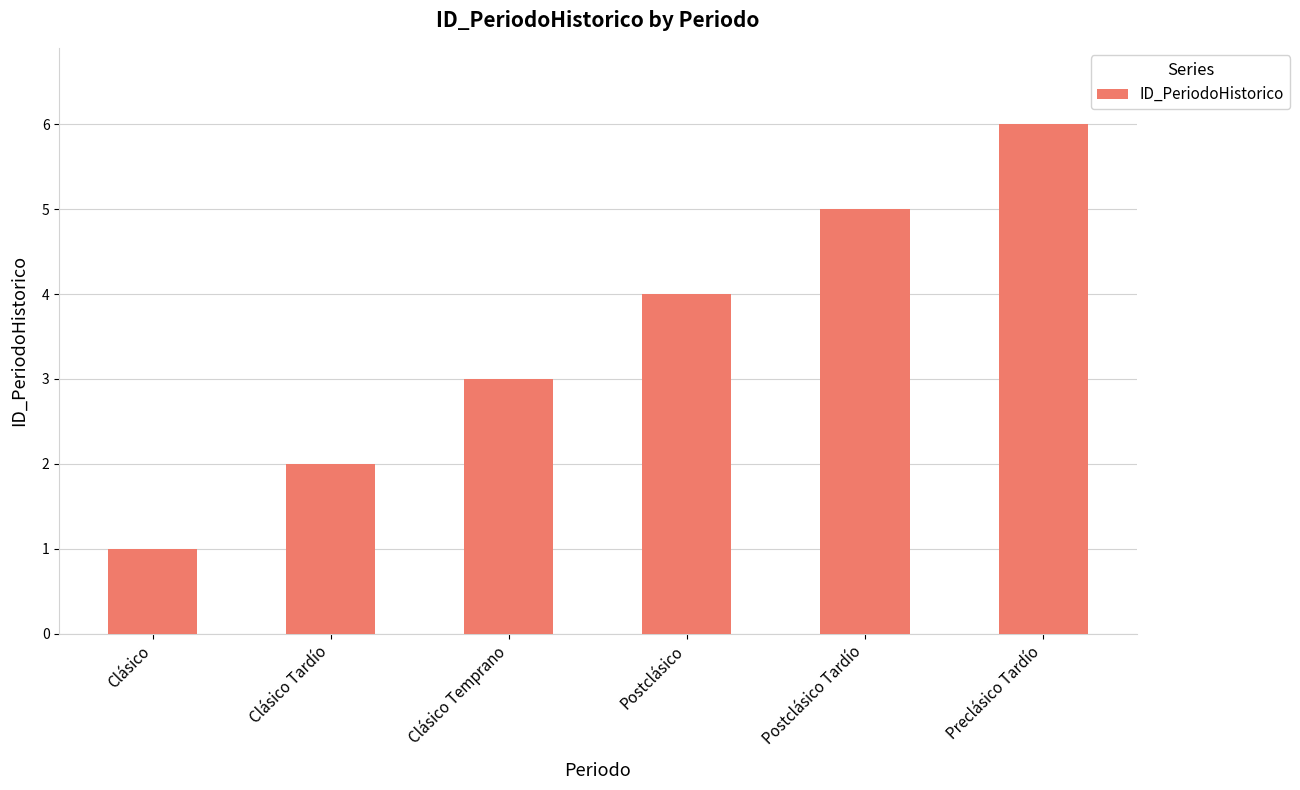

At which category does the chart reach its peak across all series?

Preclásico Tardío